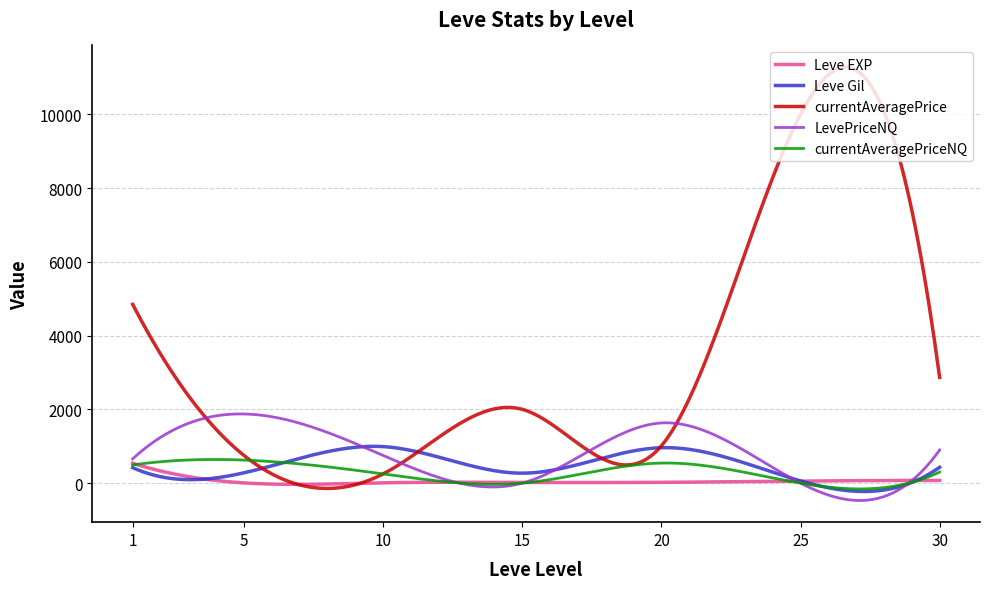

In currentAveragePriceNQ, how many points are higher than both neighbors (excluding endpoints)?

2